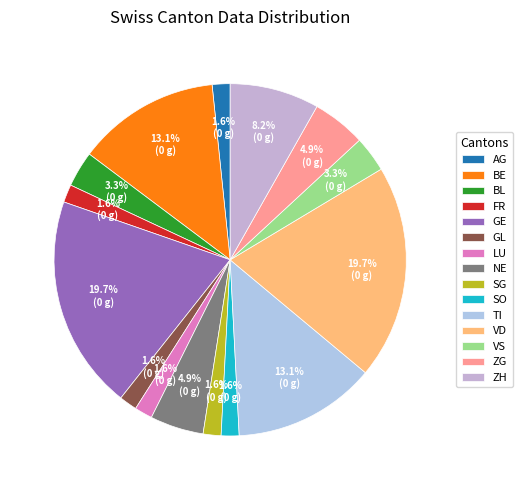

How many slices are in this pie chart?

15